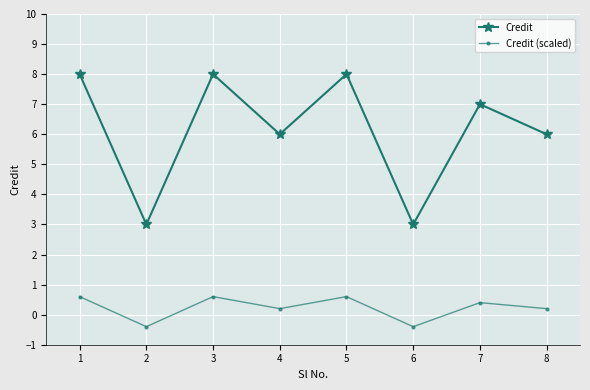

Is this an area chart (filled region under the line)?

No